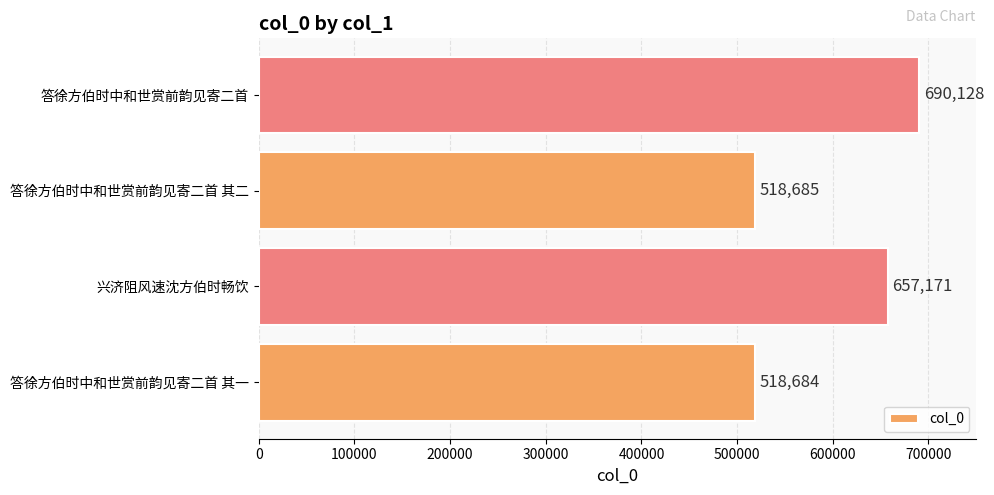

Reading bottom to top, transcribe all the data shown in this chart.

答徐方伯时中和世赏前韵见寄二首 其一=518684	兴济阻风速沈方伯时畅饮=657171	答徐方伯时中和世赏前韵见寄二首 其二=518685	答徐方伯时中和世赏前韵见寄二首=690128